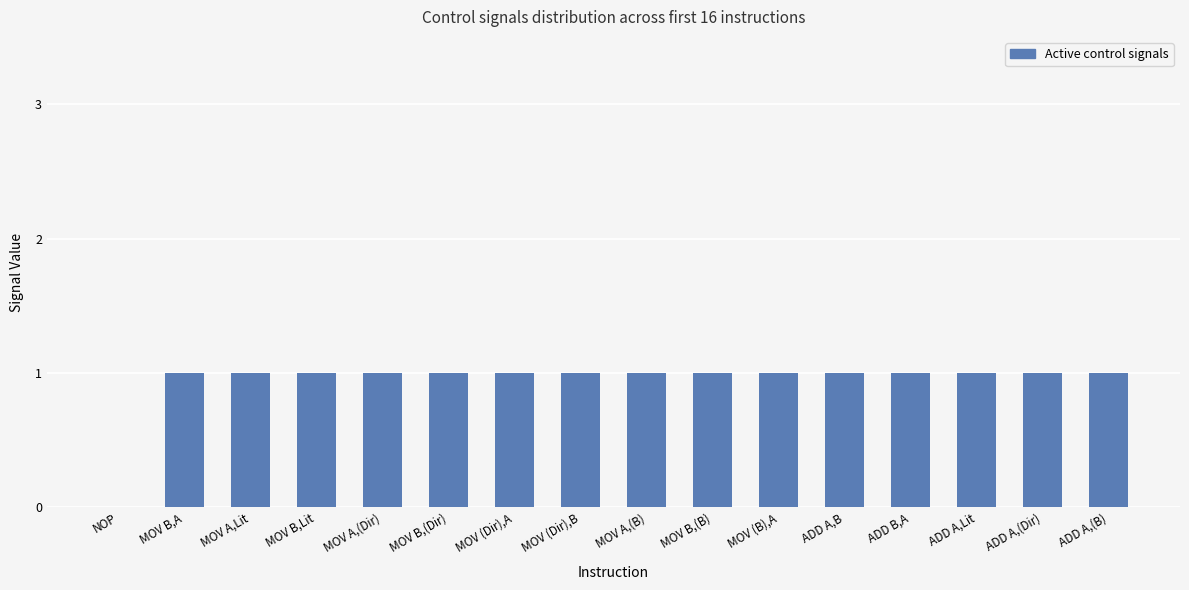

What is the average value?

1